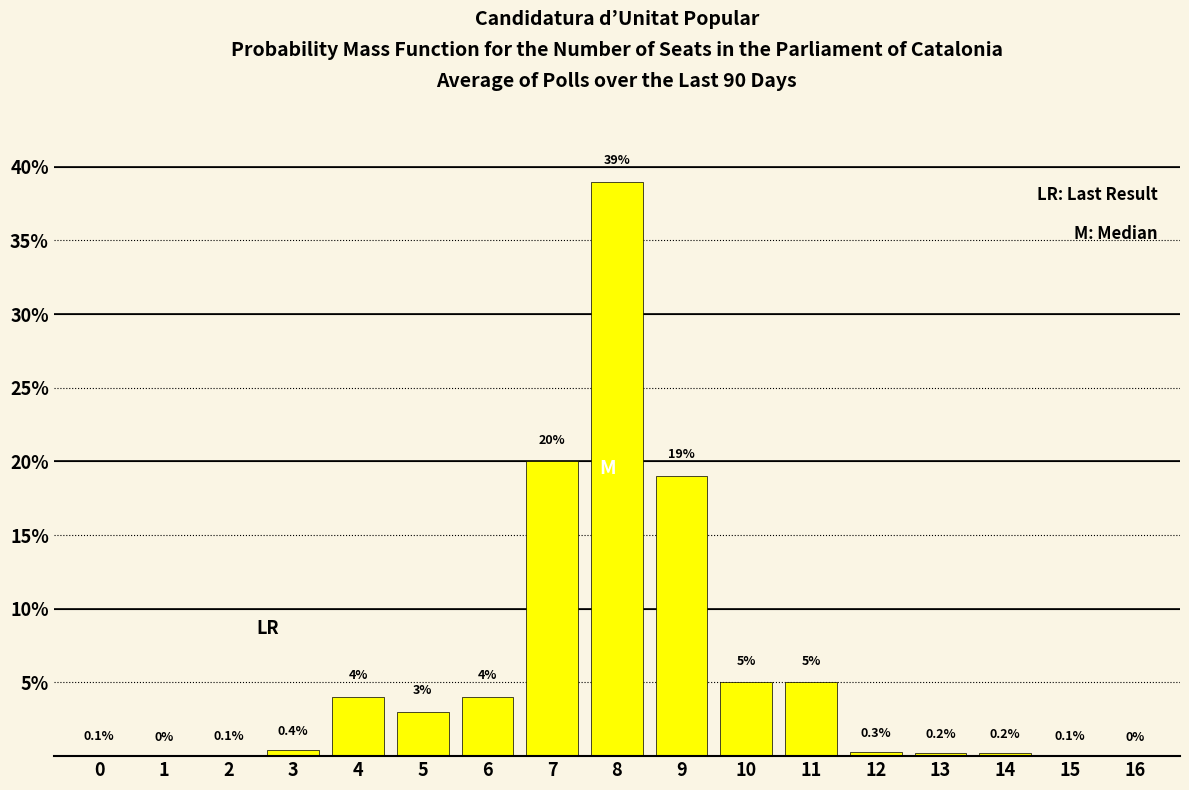

Reading right to left, extract all data points from this chart.

16=0.0	15=0.1	14=0.2	13=0.2	12=0.3	11=5.0	10=5.0	9=19.0	8=39.0	7=20.0	6=4.0	5=3.0	4=4.0	3=0.4	2=0.1	1=0.0	0=0.1